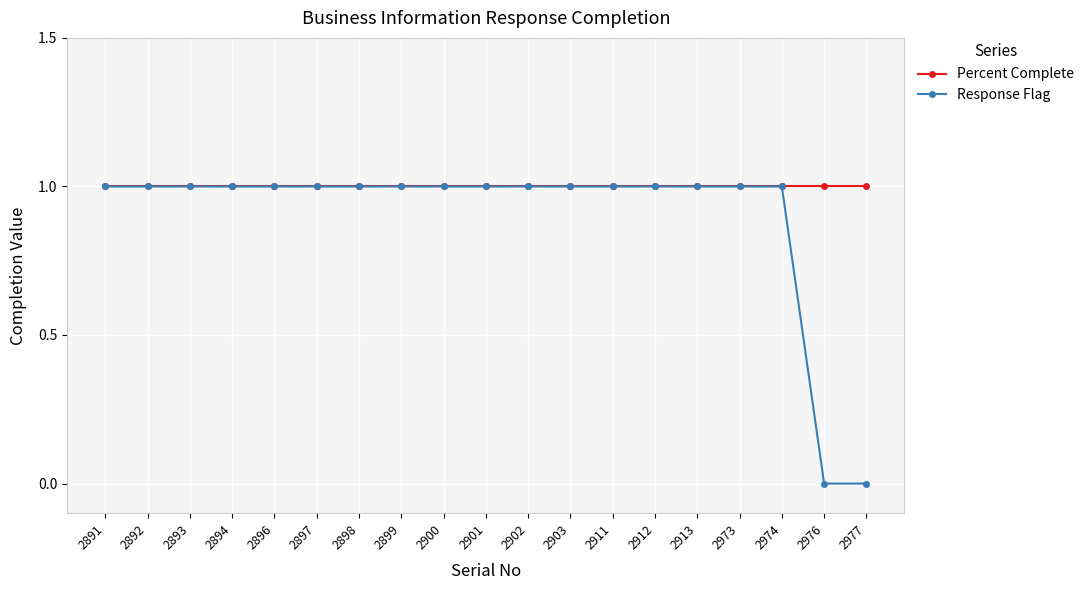

Which series has the largest total across all categories?

Percent Complete